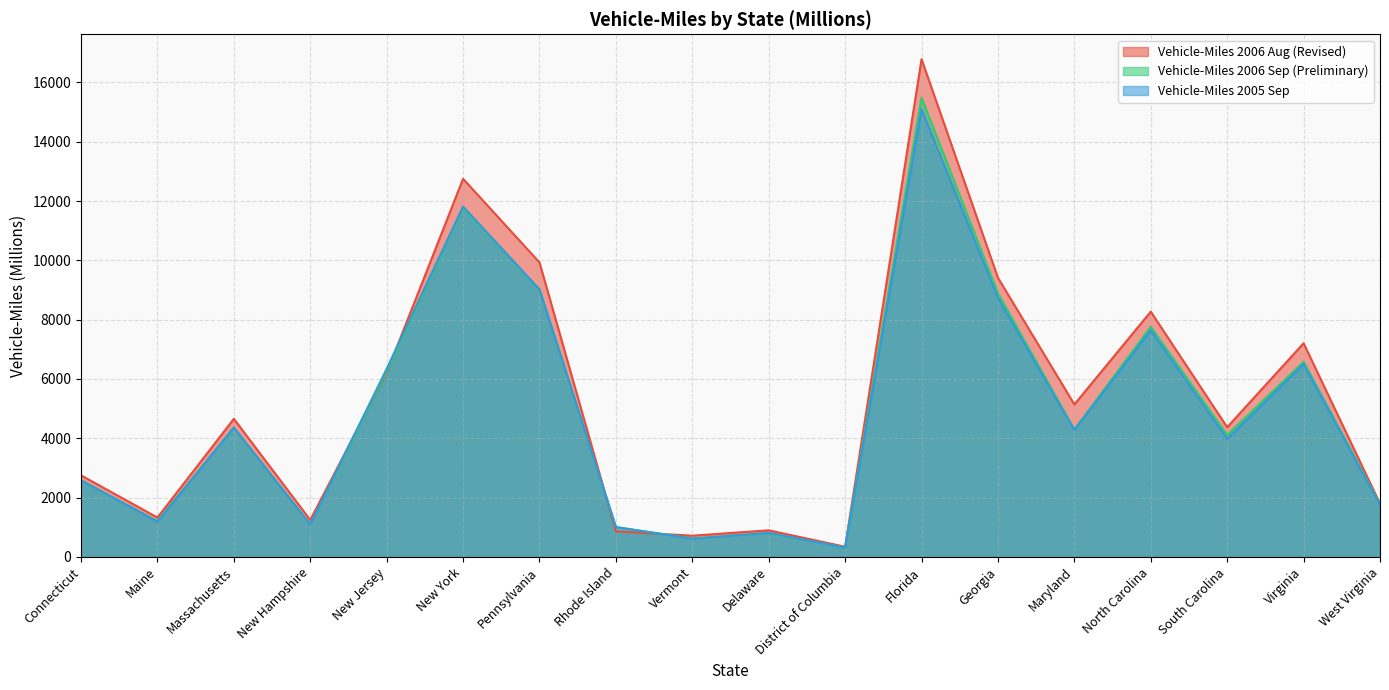

What is the label of the 15th point from the right?

New Hampshire